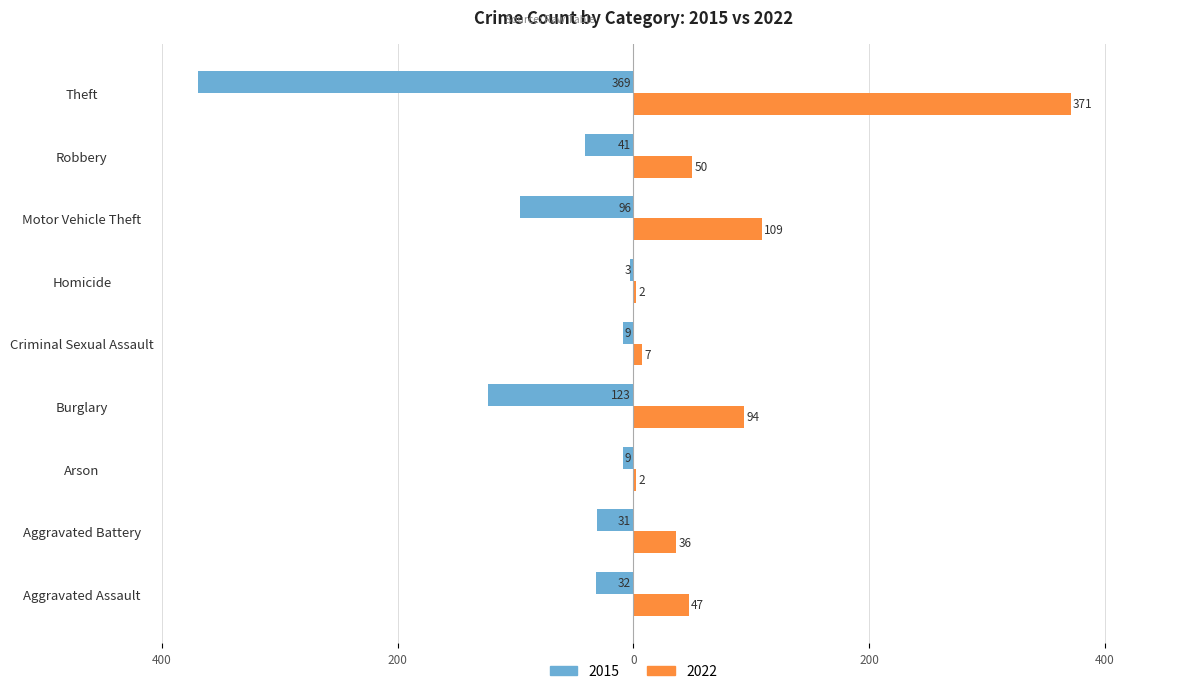

The 2022 series shows 619 at Theft. True or false?

False